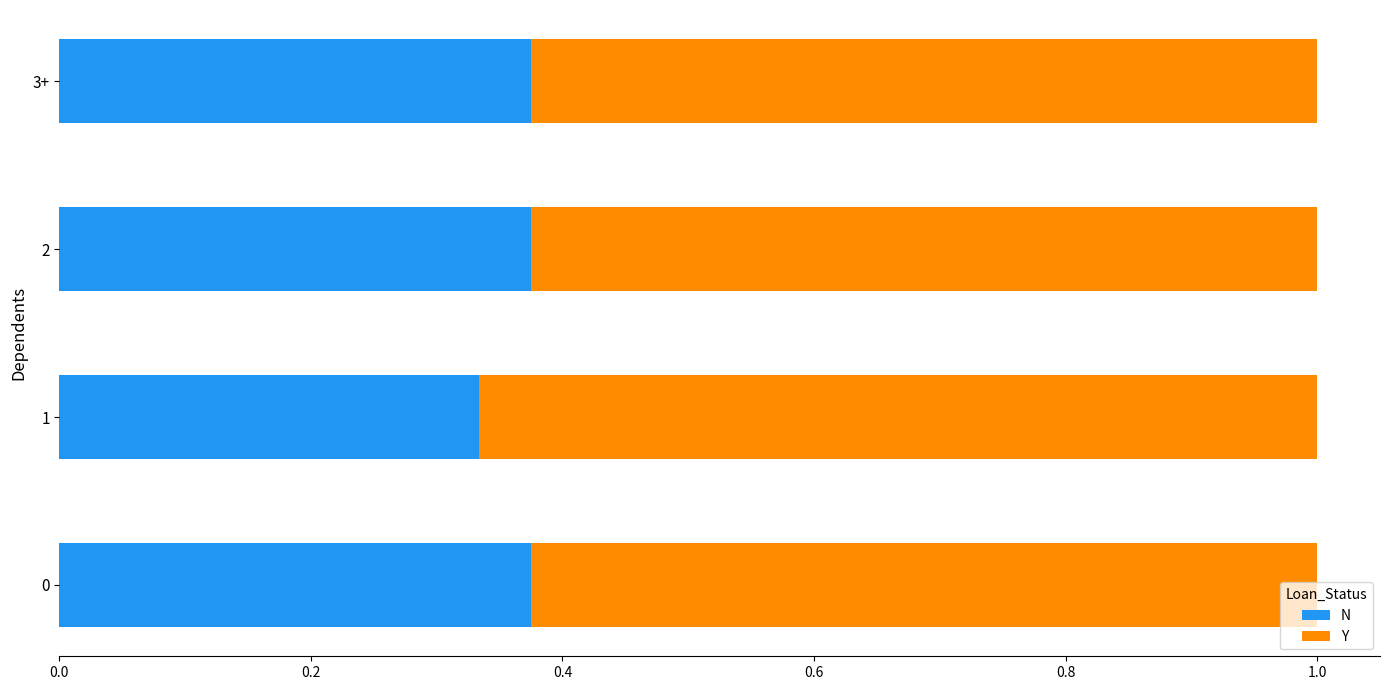

What is the sum of the N values at 3+ and 2?

0.8